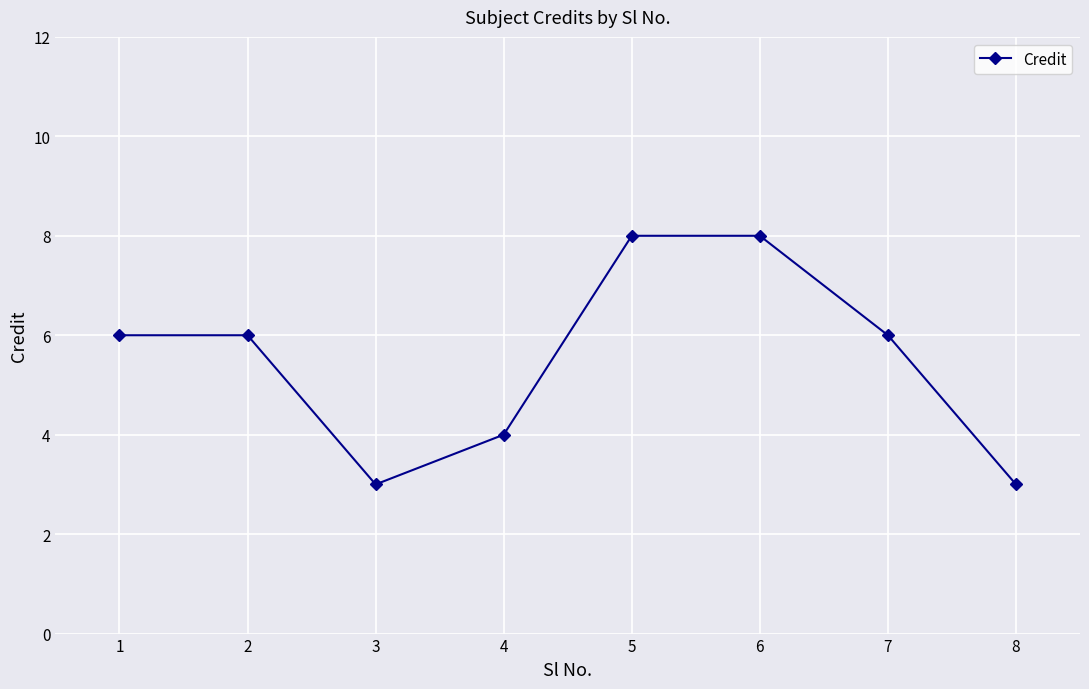

What is the difference between the values at 4 and 6?

4